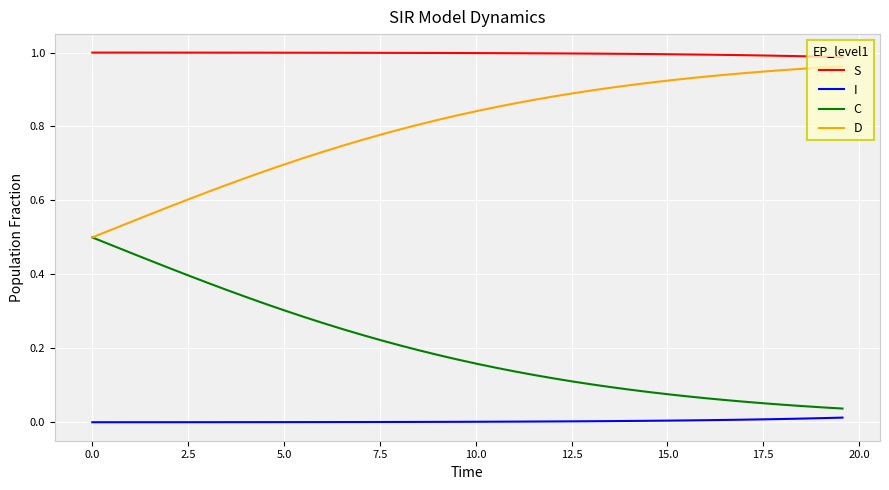

True or false: S and I cross at least once.

False